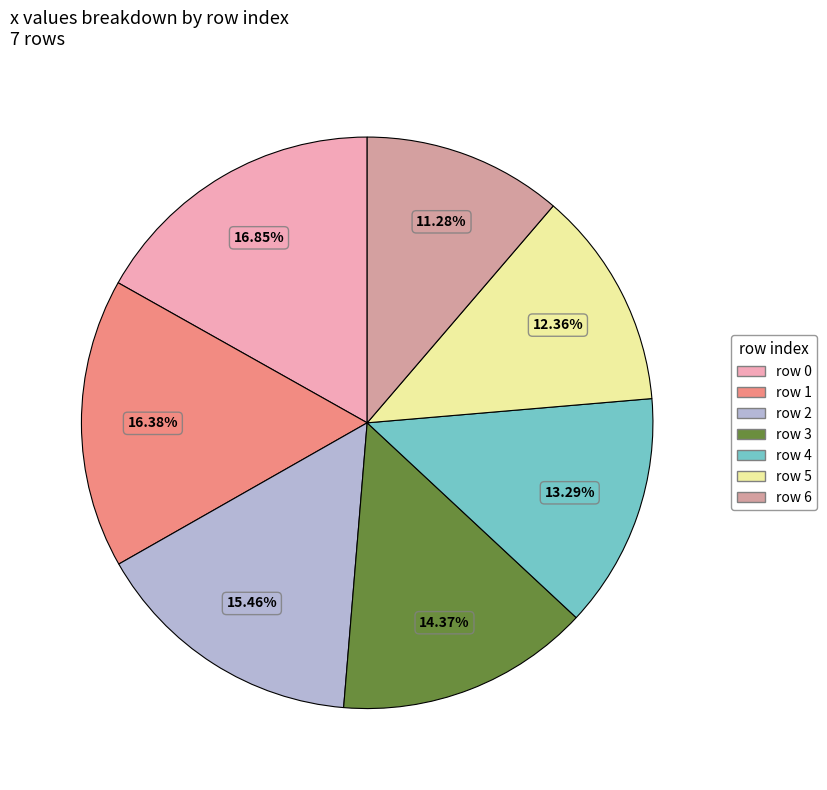

Is there a majority slice in this chart?

No